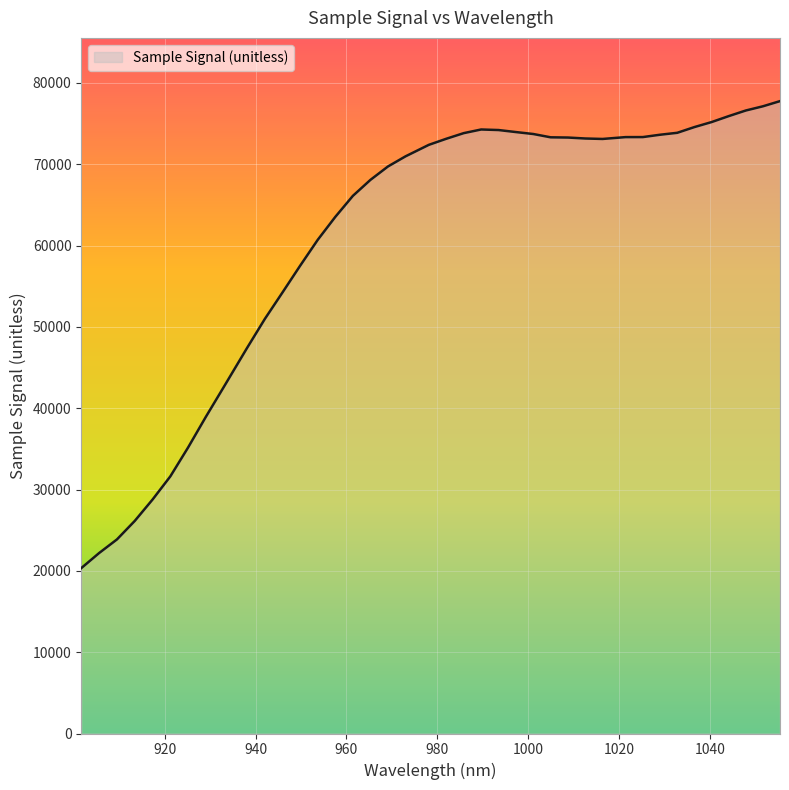

What is the greatest value displayed?

77751